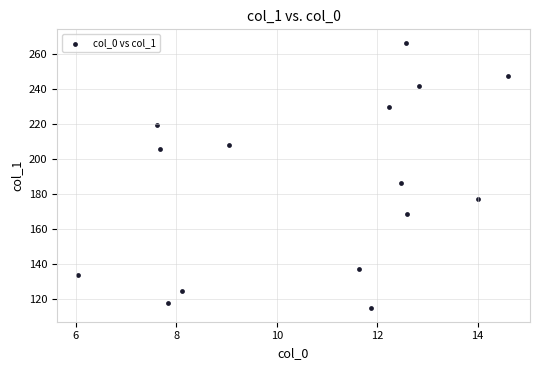

What Y value in the scatter plot is closest to 190?

186.1